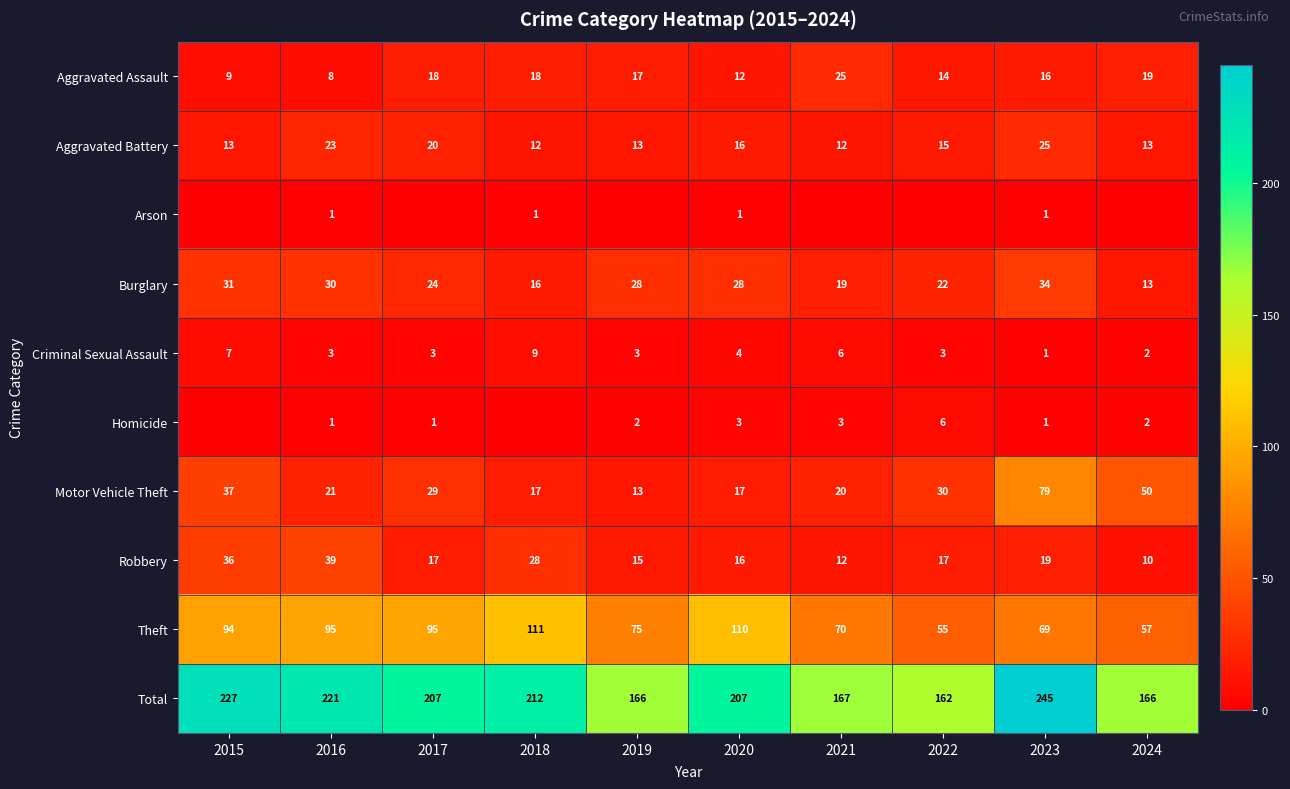

Is the value of Homicide at 2019 greater than the value of Burglary at 2019?

No